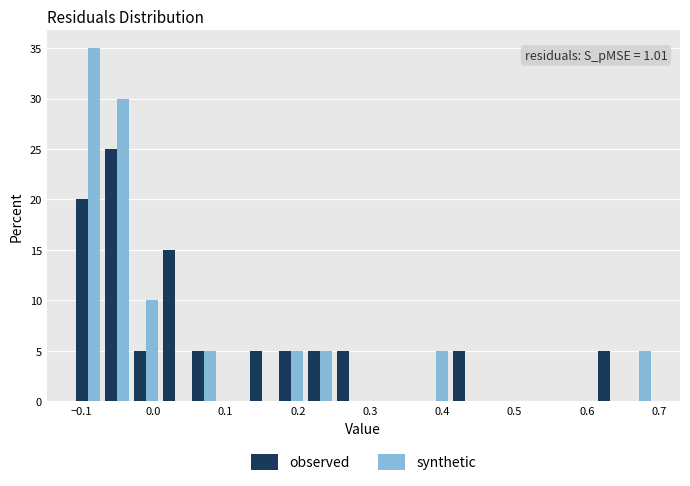

In the observed series, which range on the x-axis has the tallest bar?

-0.07 to -0.03